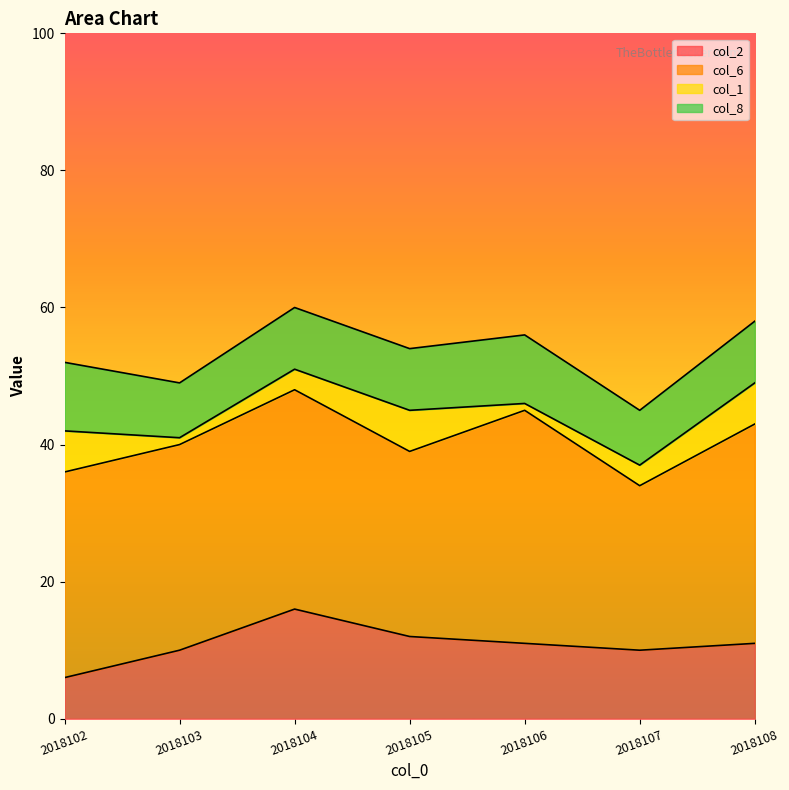

How many col_6 values are between 27 and 32?

5